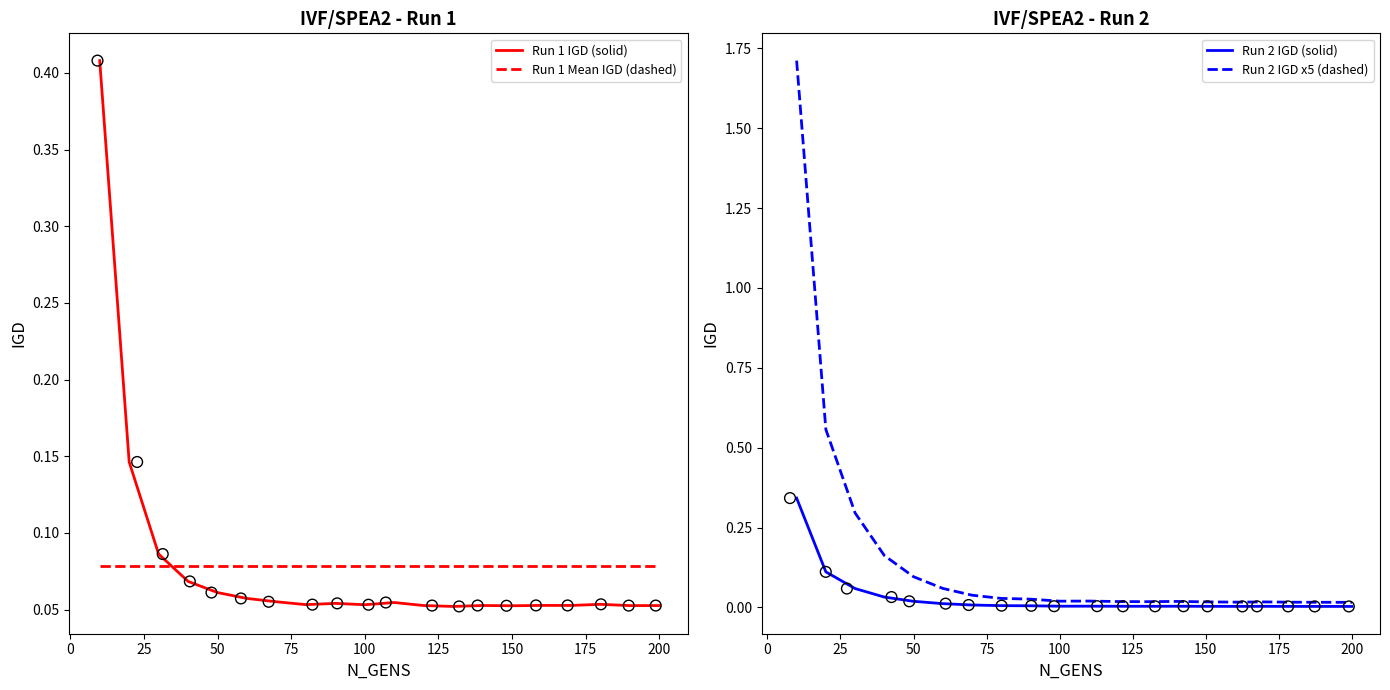

Which series has the largest Y range (max minus min)?

Run 2 IGD x5 (dashed)